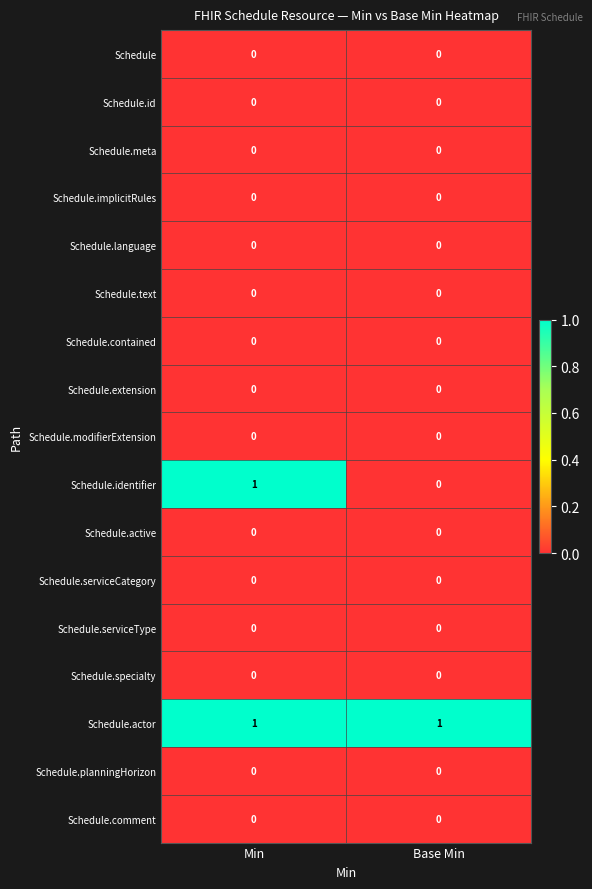

Between Min and Base Min, which series saw the biggest shift?

Schedule.identifier